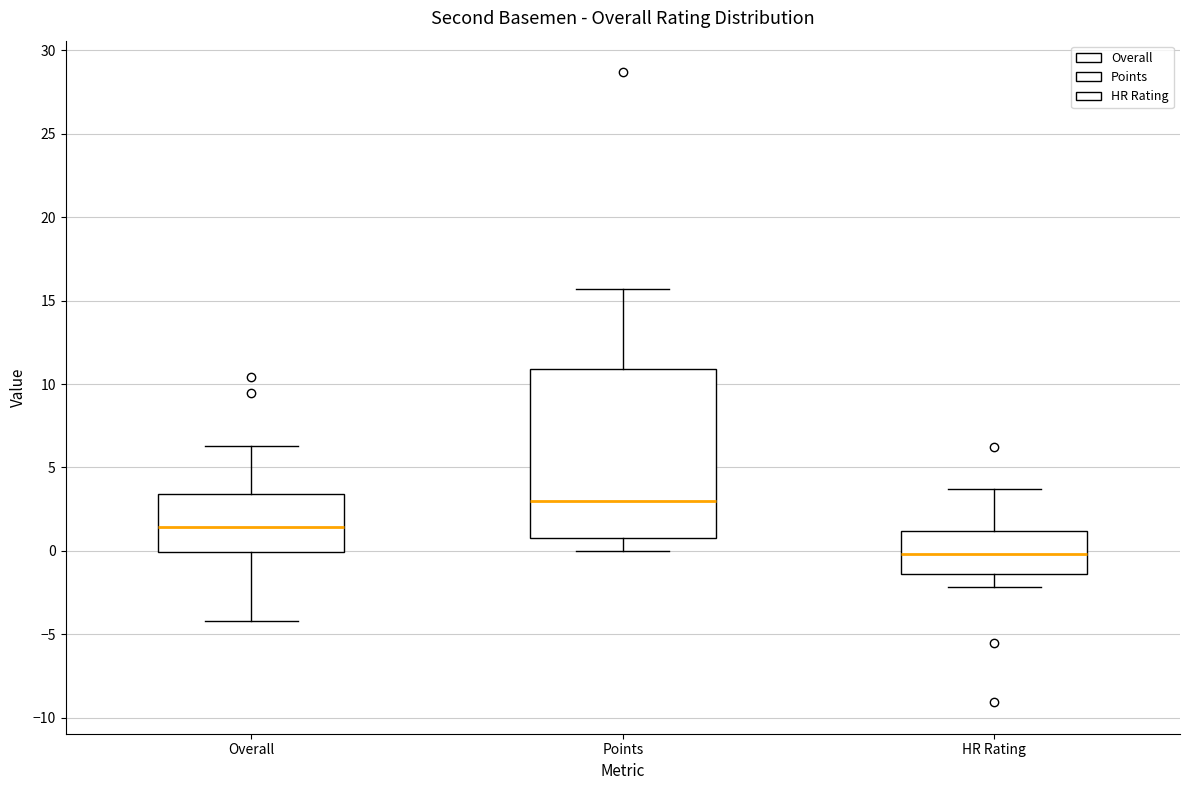

Where does the lower whisker of the box for Overall end on the y-axis? The values are not printed on the chart, so give them approximately, as read against the axis.

-4.0